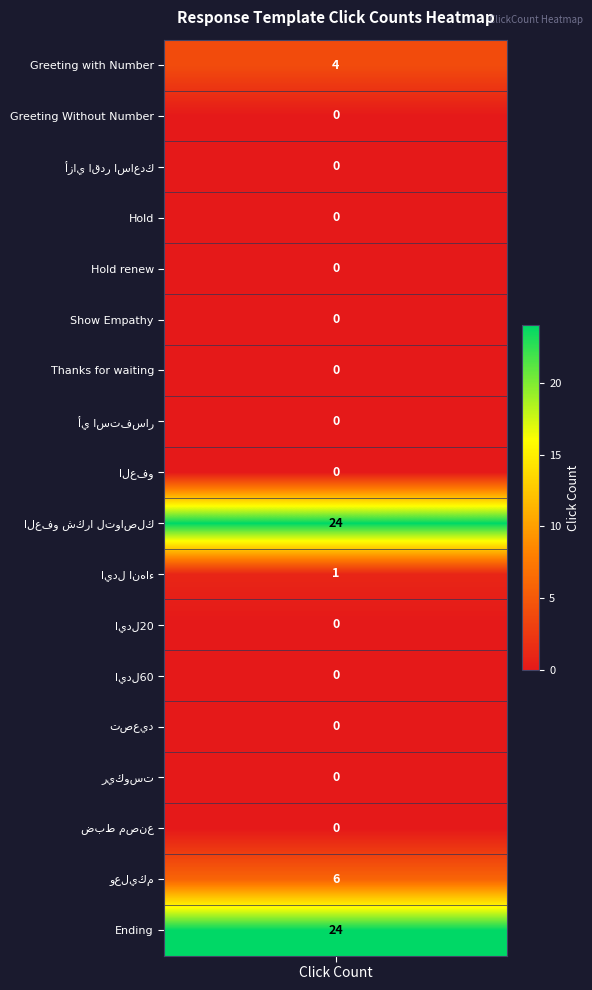

The chart shows a value of 1 at 10. True or false?

True